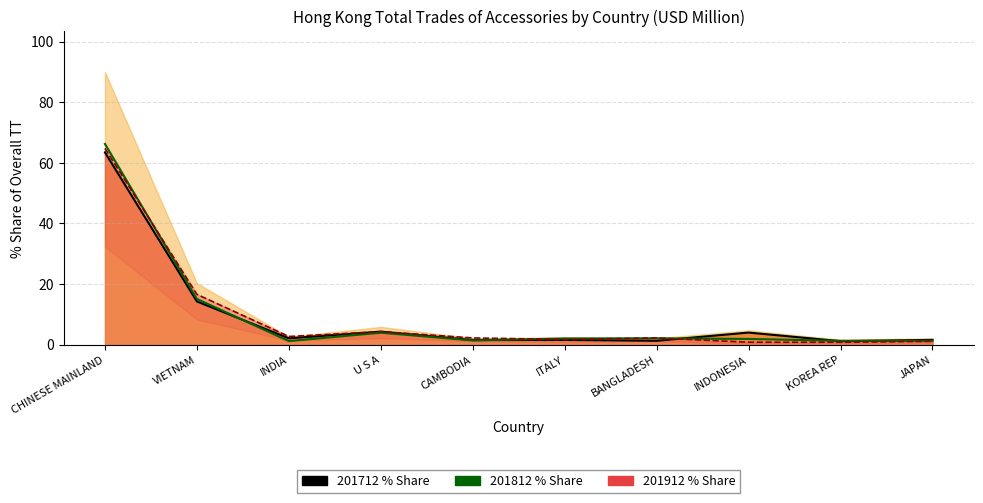

After their last crossing, which series has the higher values: 201712 Training or 201912 Median Prediction?

201712 Training